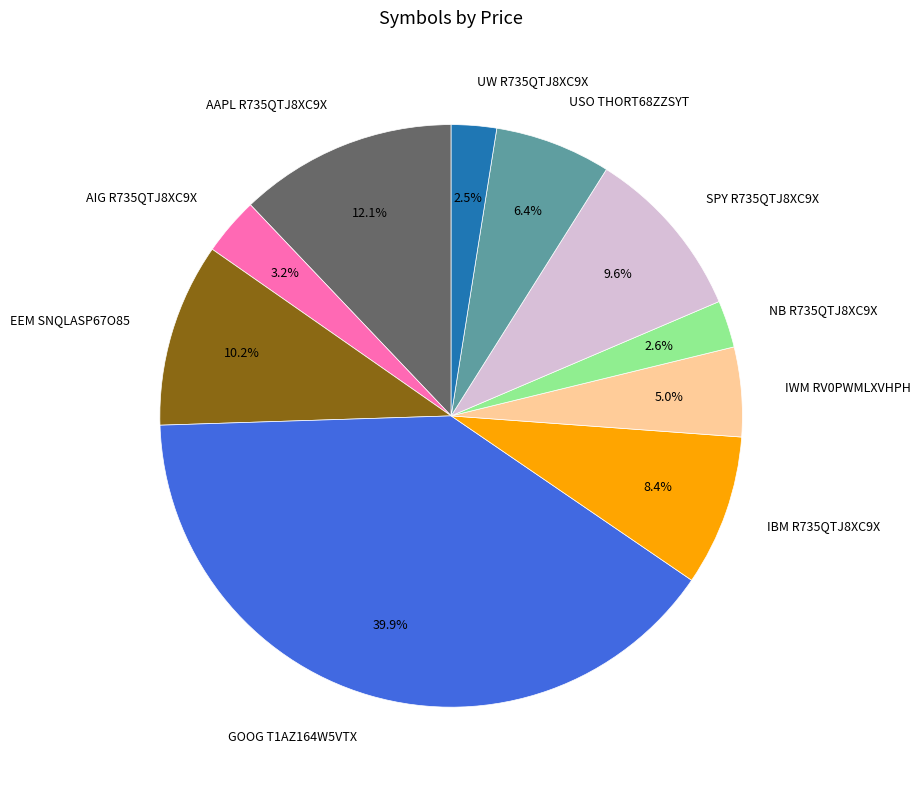

To the nearest percent, what portion does AIG R735QTJ8XC9X represent?

3%